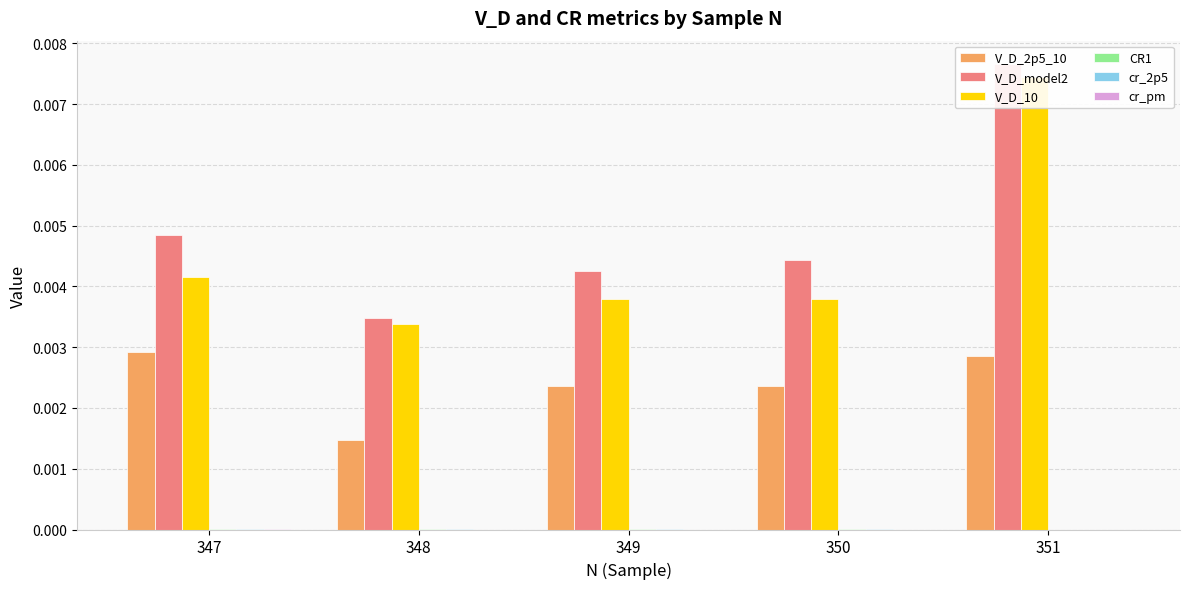

Is the value of V_D_2p5_10 at 348 greater than the value of cr_2p5 at 347?

Yes